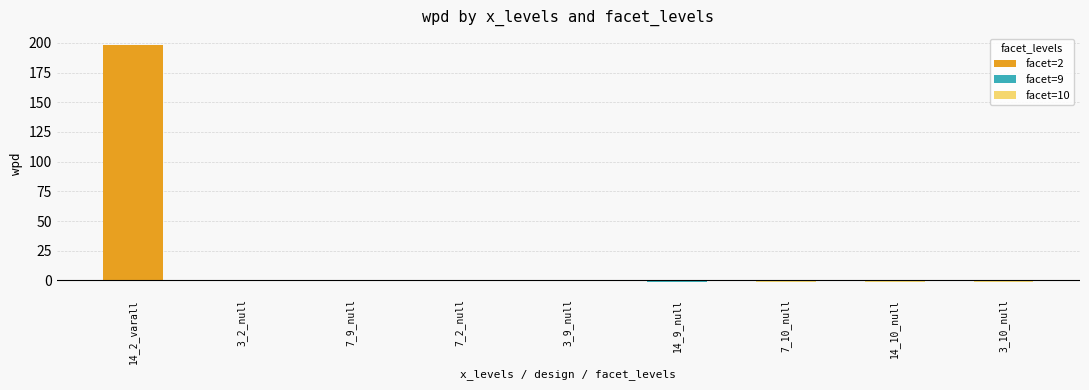

At which category is the sum across all series the highest?

14_2_varall